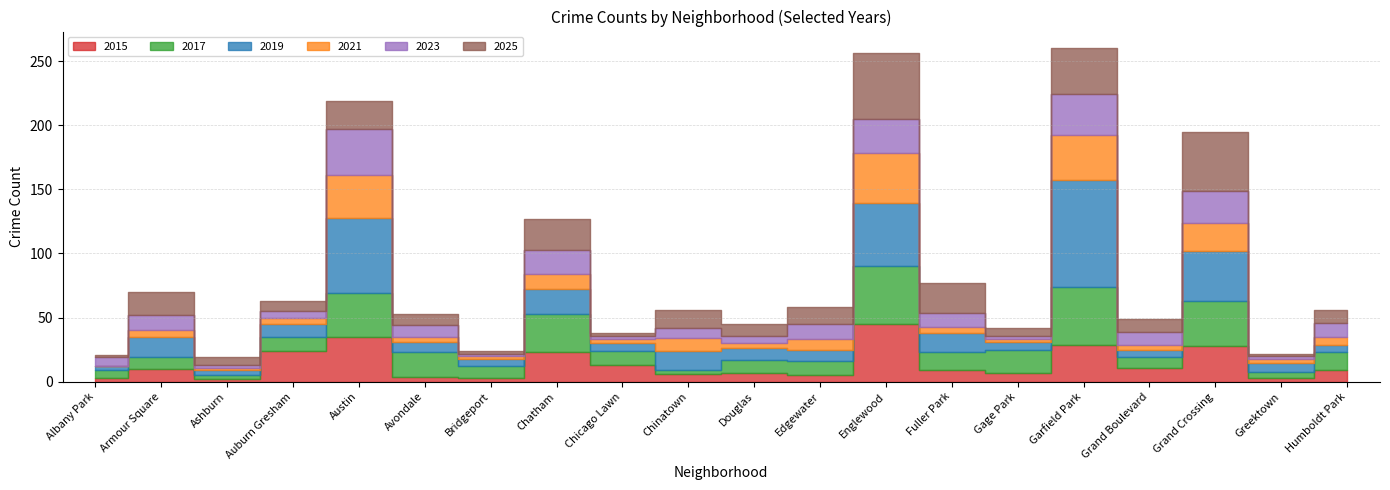

What are all the series names shown in the legend?

2015, 2017, 2019, 2021, 2023, 2025